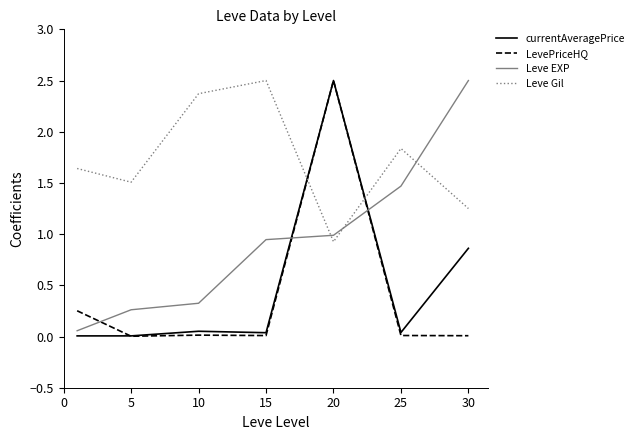

After their last crossing, which series has the higher values: Leve EXP or LevePriceHQ?

Leve EXP